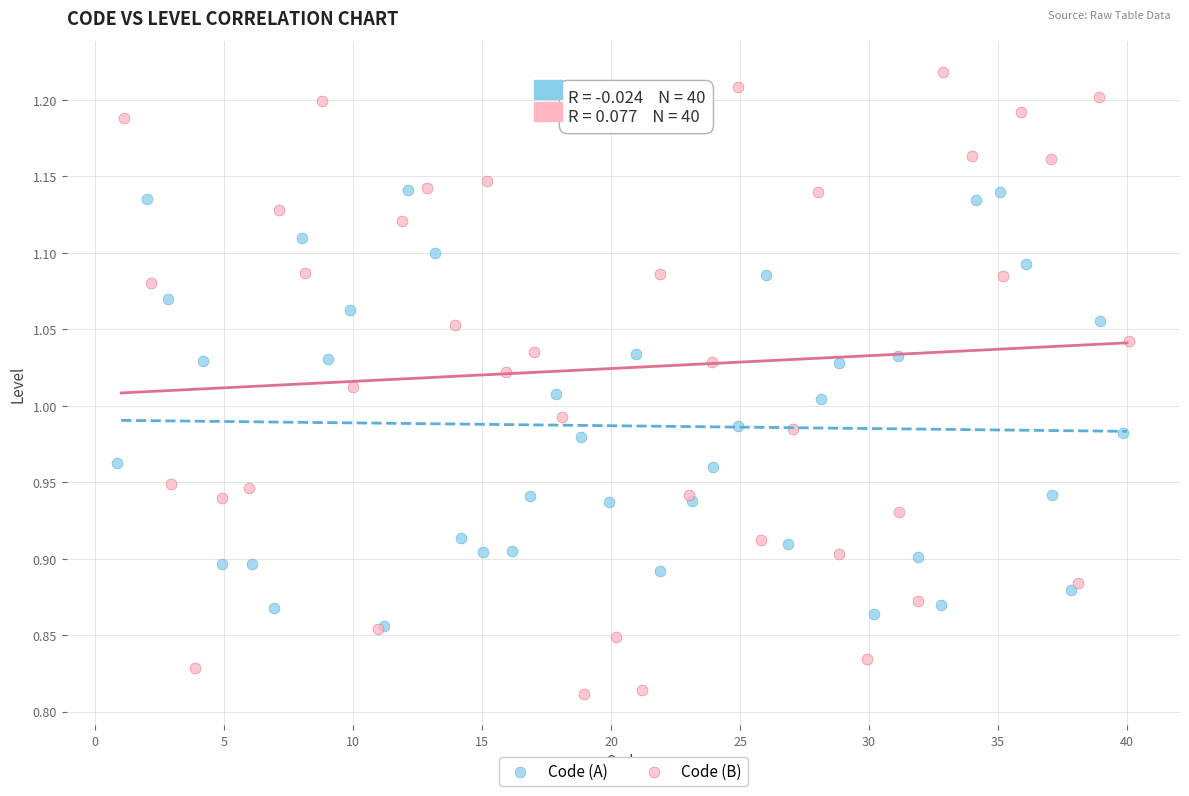

Which series has the largest Y range (max minus min)?

Code (B)